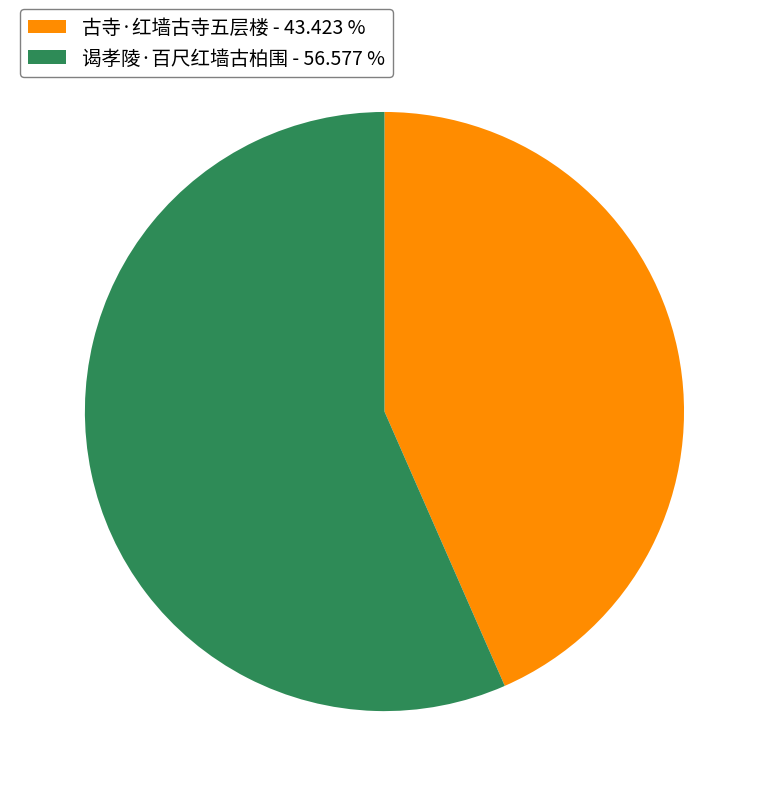

Between 古寺·红墙古寺五层楼 and 谒孝陵·百尺红墙古柏围, which is larger?

谒孝陵·百尺红墙古柏围